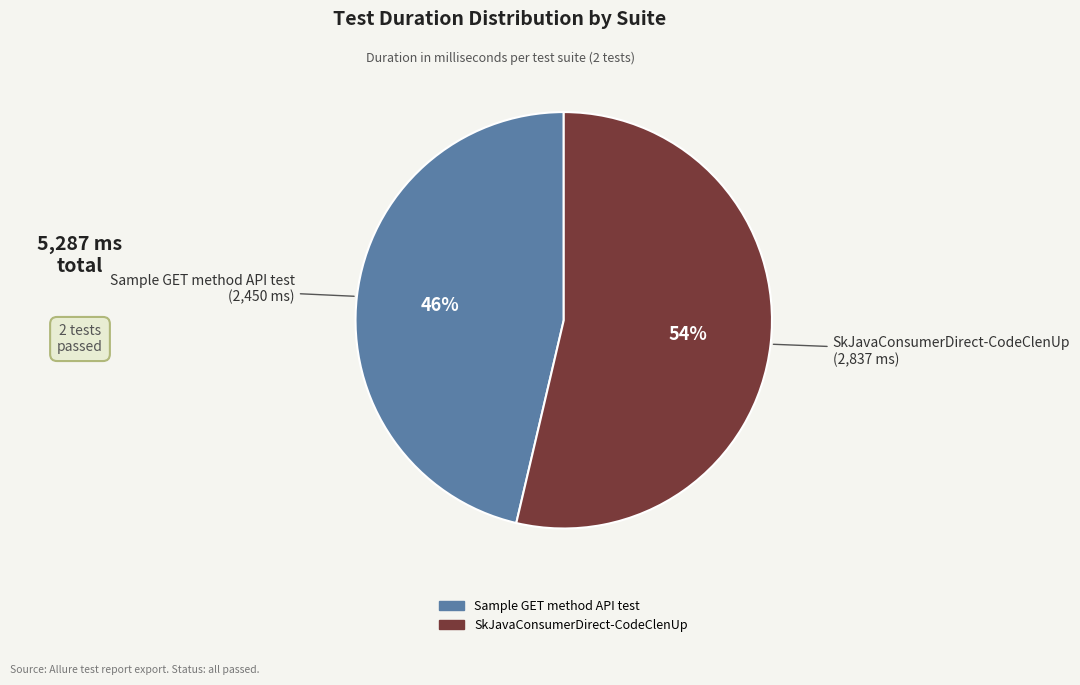

Does SkJavaConsumerDirect-CodeClenUp represent more than half of the total?

Yes